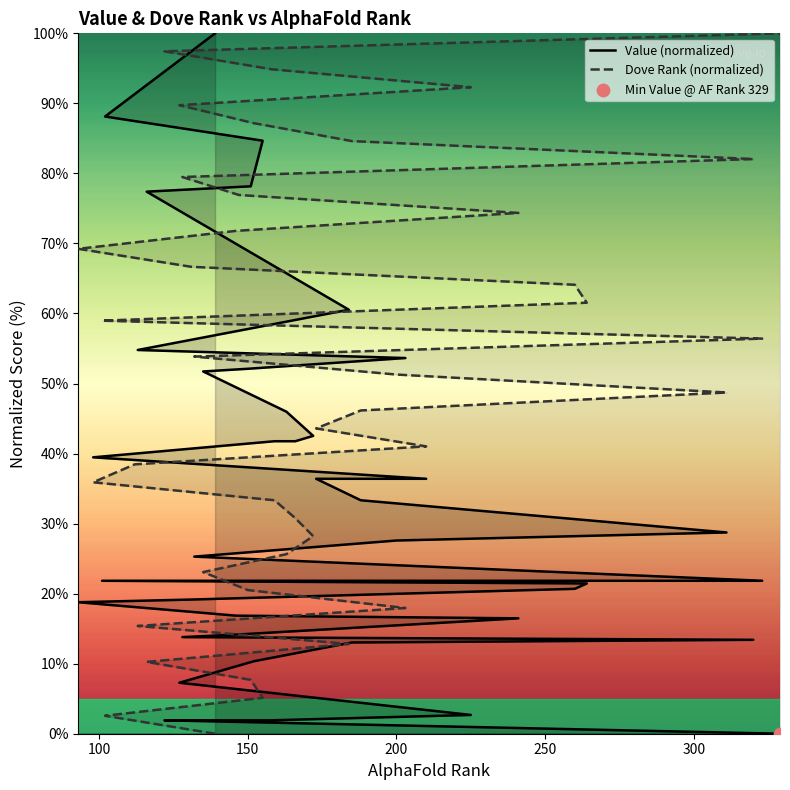

Which series has the largest total across all categories?

Dove Rank (normalized)